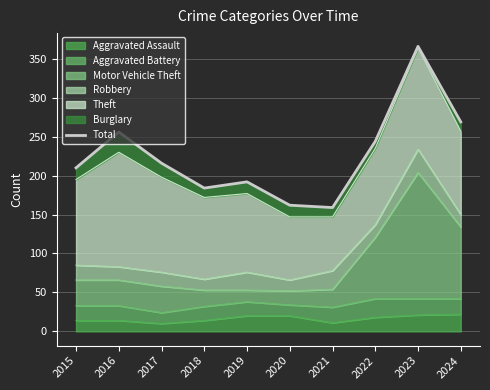

Which has a higher value, 2023 or 2019?

2023